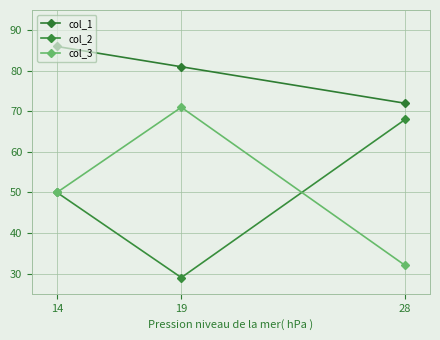

How many lines are shown in the chart?

3